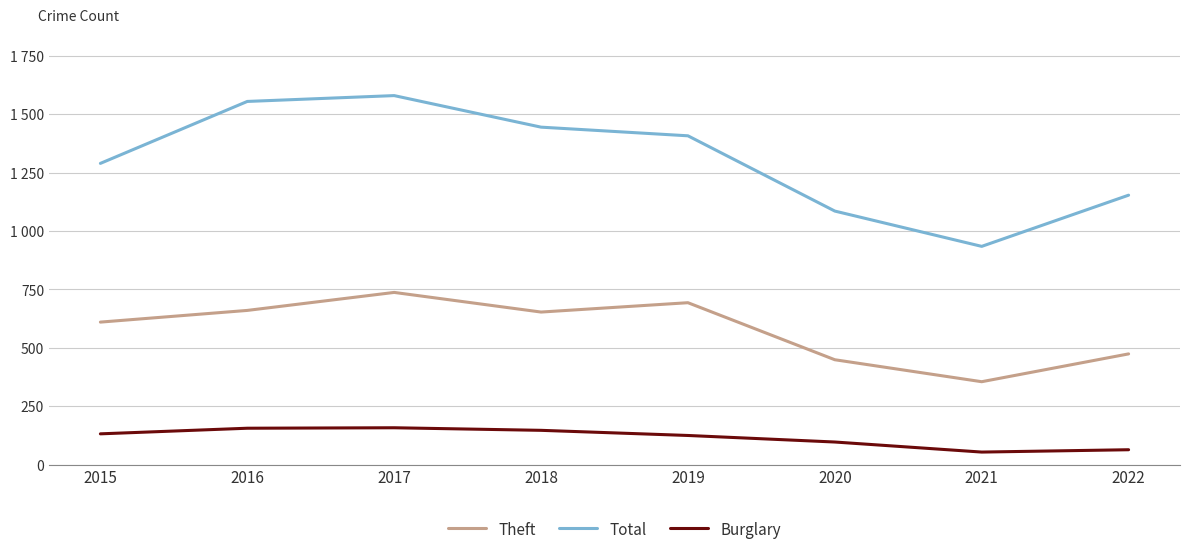

Does the chart display data point markers on the line(s)?

No